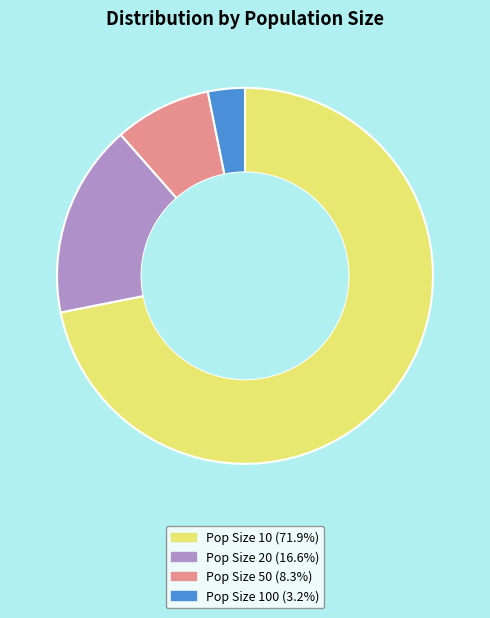

Is there any slice that represents more than half of the pie?

Yes